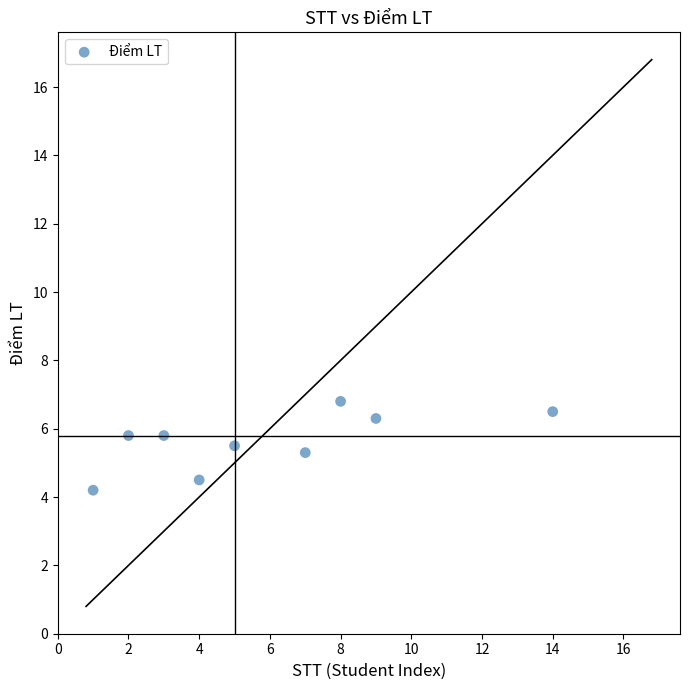

What Y value in the scatter plot is closest to 5?

5.3